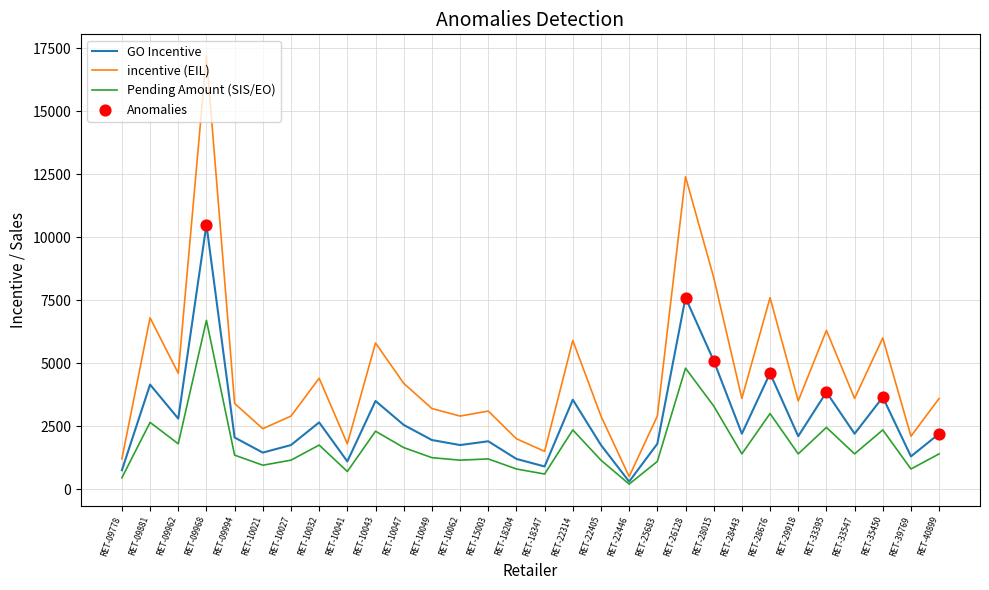

What is the total value across all series at RET-29918?

7000